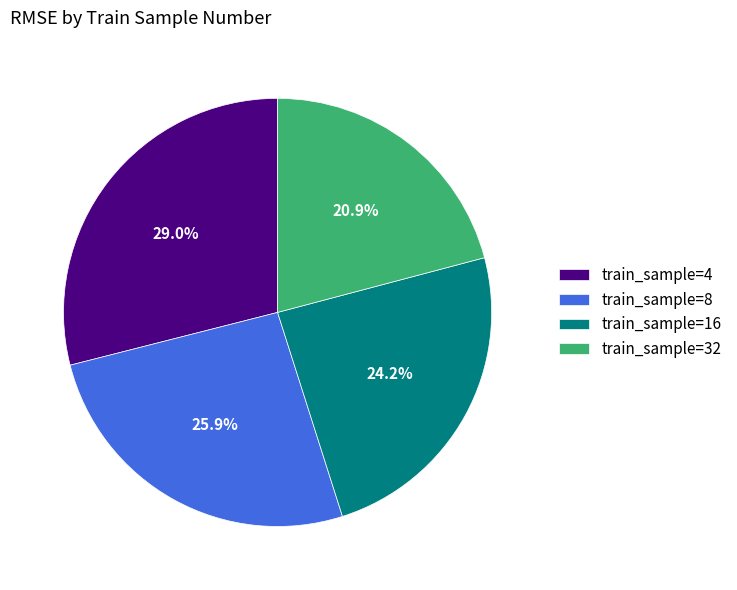

Is there any slice that represents more than half of the pie?

No